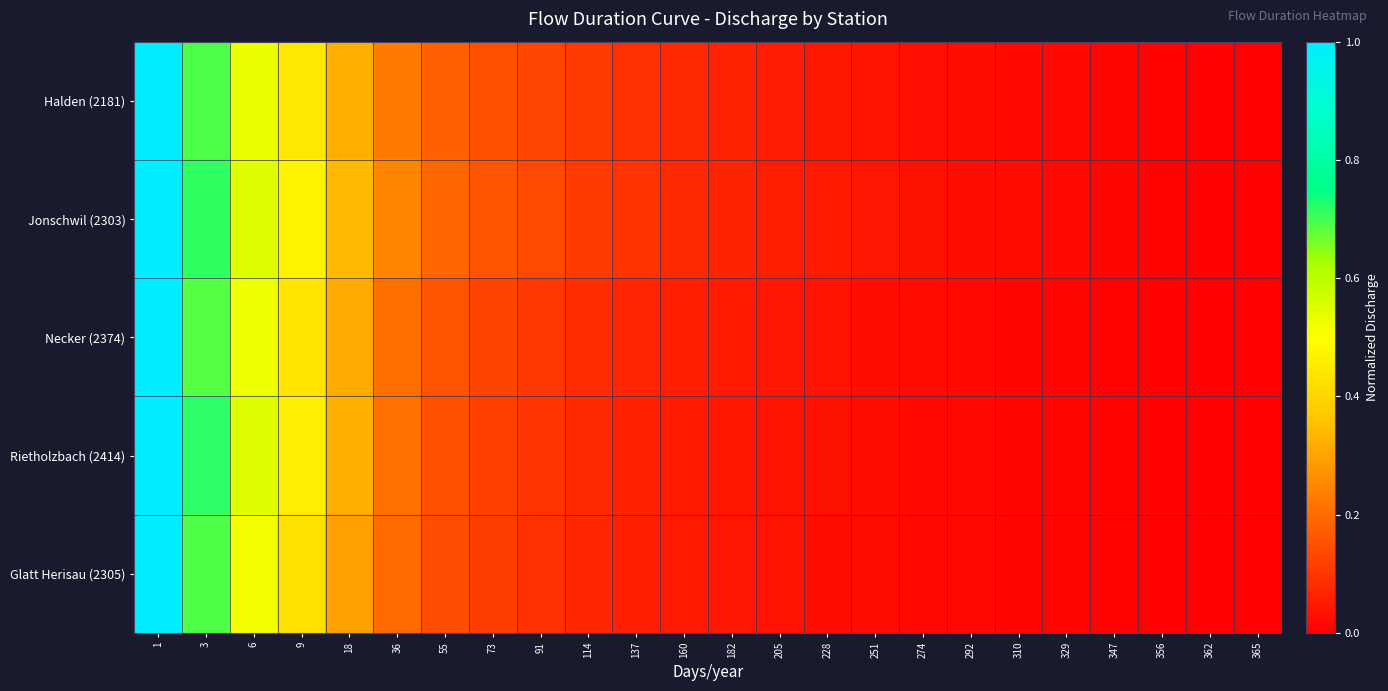

Reading left to right, transcribe all the data shown in this chart.

Halden (2181): 1=1.0	3=0.7	6=0.5	9=0.4	18=0.3	36=0.2	55=0.2	73=0.1	91=0.1	114=0.1	137=0.1	160=0.1	182=0.1	205=0.1	228=0.0	251=0.0	274=0.0	292=0.0	310=0.0	329=0.0	347=0.0	356=0.0	362=0.0	365=0.0
Jonschwil (2303): 1=1.0	3=0.7	6=0.6	9=0.5	18=0.3	36=0.2	55=0.2	73=0.2	91=0.1	114=0.1	137=0.1	160=0.1	182=0.1	205=0.1	228=0.0	251=0.0	274=0.0	292=0.0	310=0.0	329=0.0	347=0.0	356=0.0	362=0.0	365=0.0
Necker (2374): 1=1.0	3=0.7	6=0.5	9=0.4	18=0.3	36=0.2	55=0.2	73=0.1	91=0.1	114=0.1	137=0.1	160=0.1	182=0.0	205=0.0	228=0.0	251=0.0	274=0.0	292=0.0	310=0.0	329=0.0	347=0.0	356=0.0	362=0.0	365=0.0
Rietholzbach (2414): 1=1.0	3=0.7	6=0.5	9=0.5	18=0.3	36=0.2	55=0.2	73=0.1	91=0.1	114=0.1	137=0.1	160=0.1	182=0.0	205=0.0	228=0.0	251=0.0	274=0.0	292=0.0	310=0.0	329=0.0	347=0.0	356=0.0	362=0.0	365=0.0
Glatt Herisau (2305): 1=1.0	3=0.7	6=0.5	9=0.4	18=0.3	36=0.2	55=0.1	73=0.1	91=0.1	114=0.1	137=0.1	160=0.0	182=0.0	205=0.0	228=0.0	251=0.0	274=0.0	292=0.0	310=0.0	329=0.0	347=0.0	356=0.0	362=0.0	365=0.0